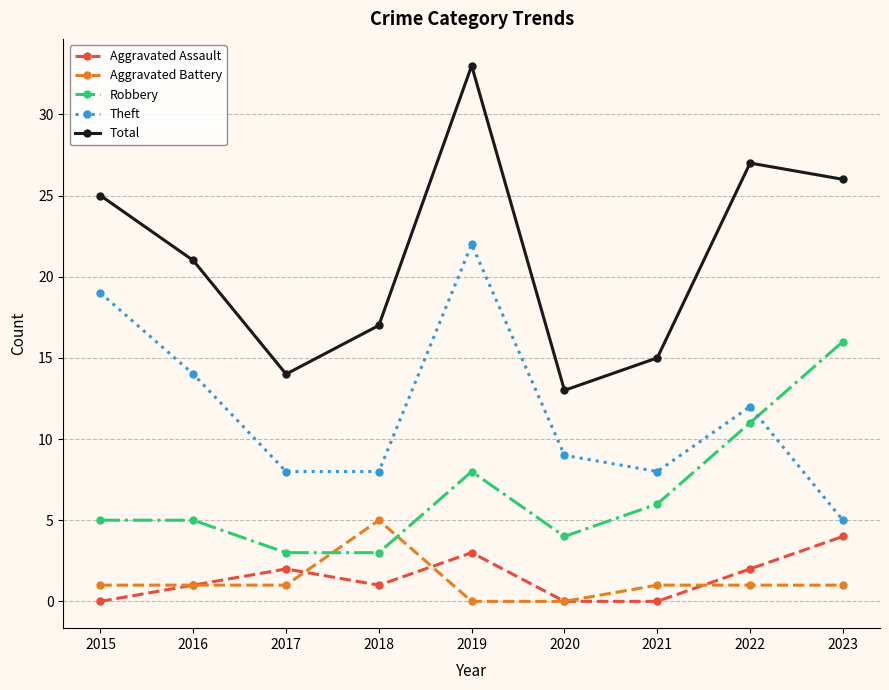

How many series are shown in this chart?

5